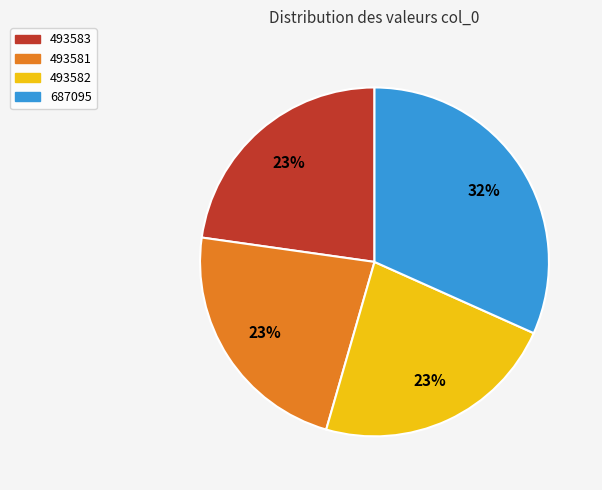

Which category has the biggest portion of the pie?

687095